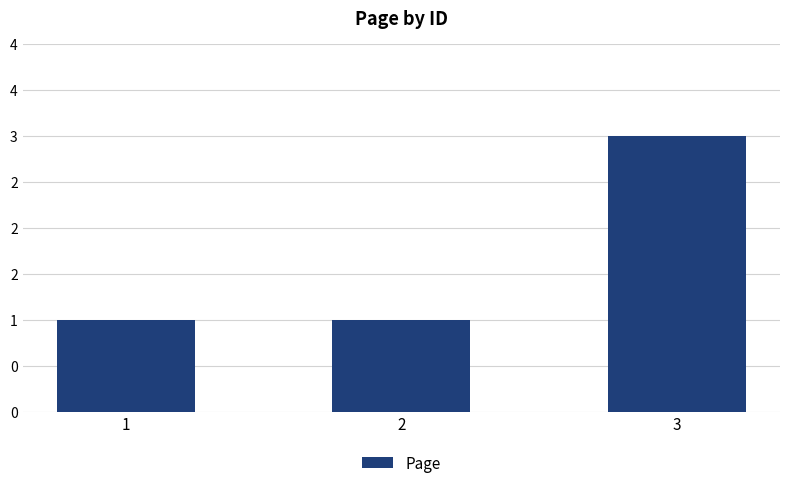

Does the chart contain any negative values?

No